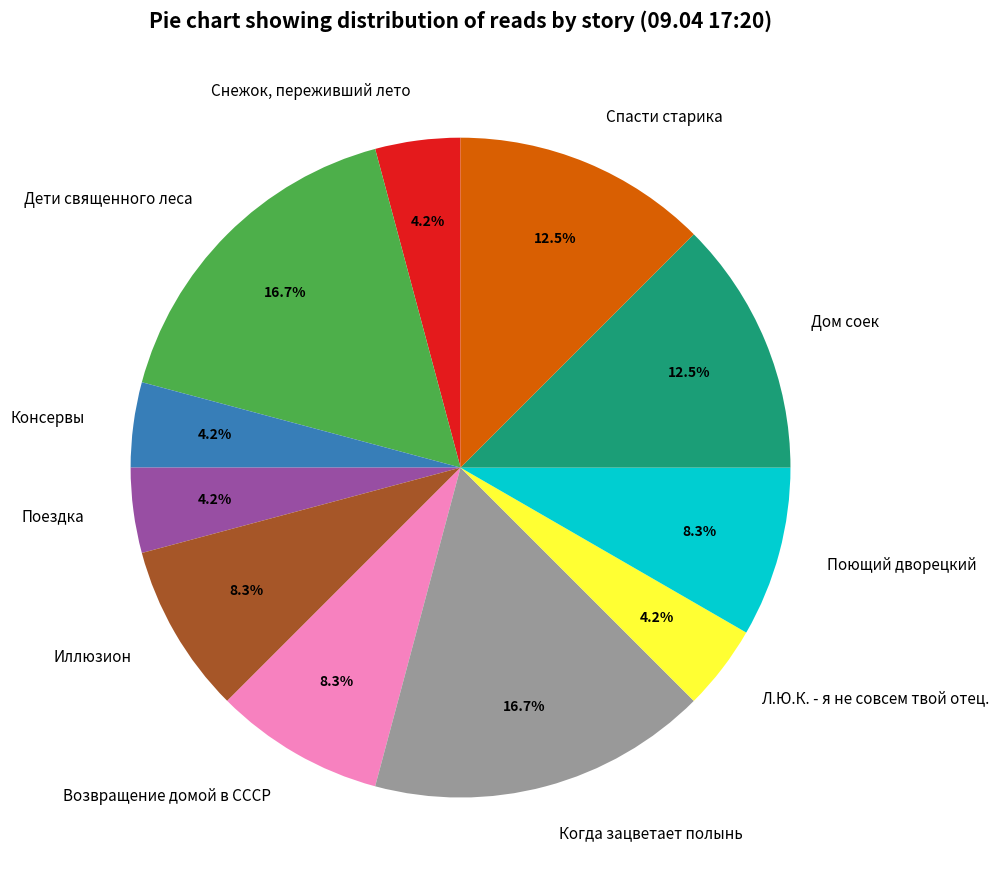

Combined, what portion of the pie is Спасти старика and Иллюзион?

20.8%